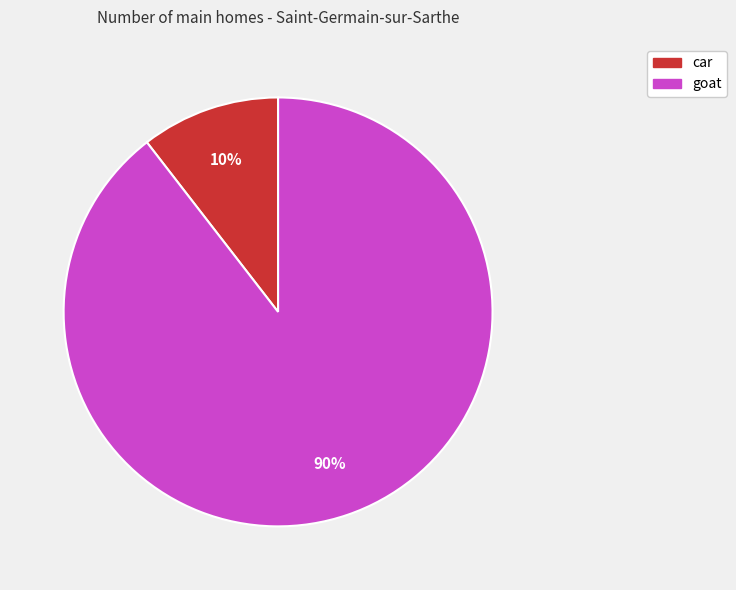

Do car and goat together represent more than half of the pie?

Yes